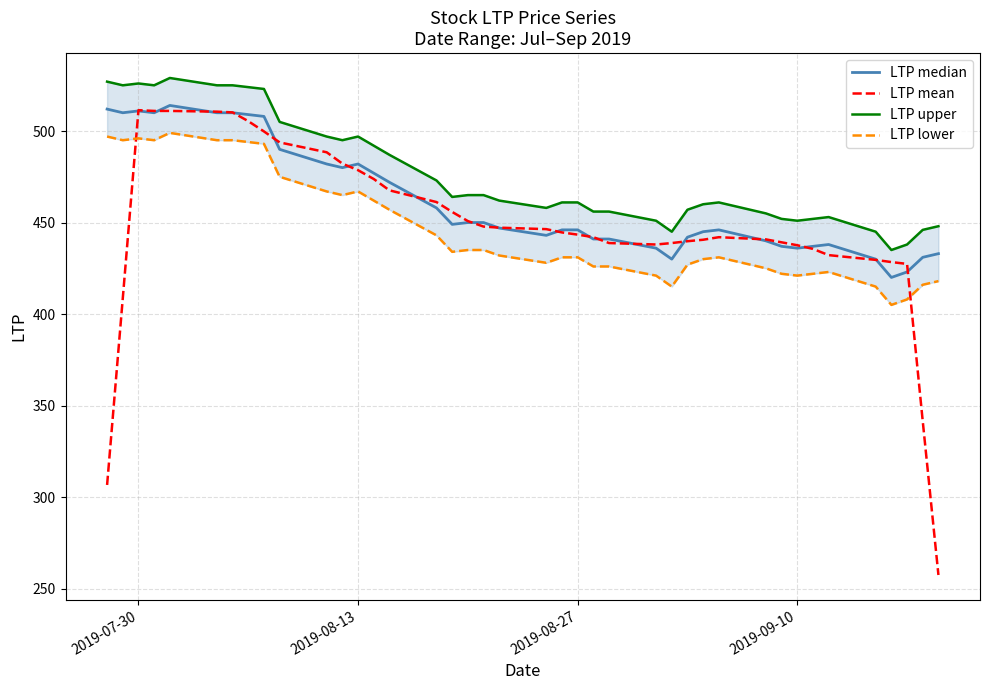

True or false: LTP upper has more than 1 interior local peaks.

True